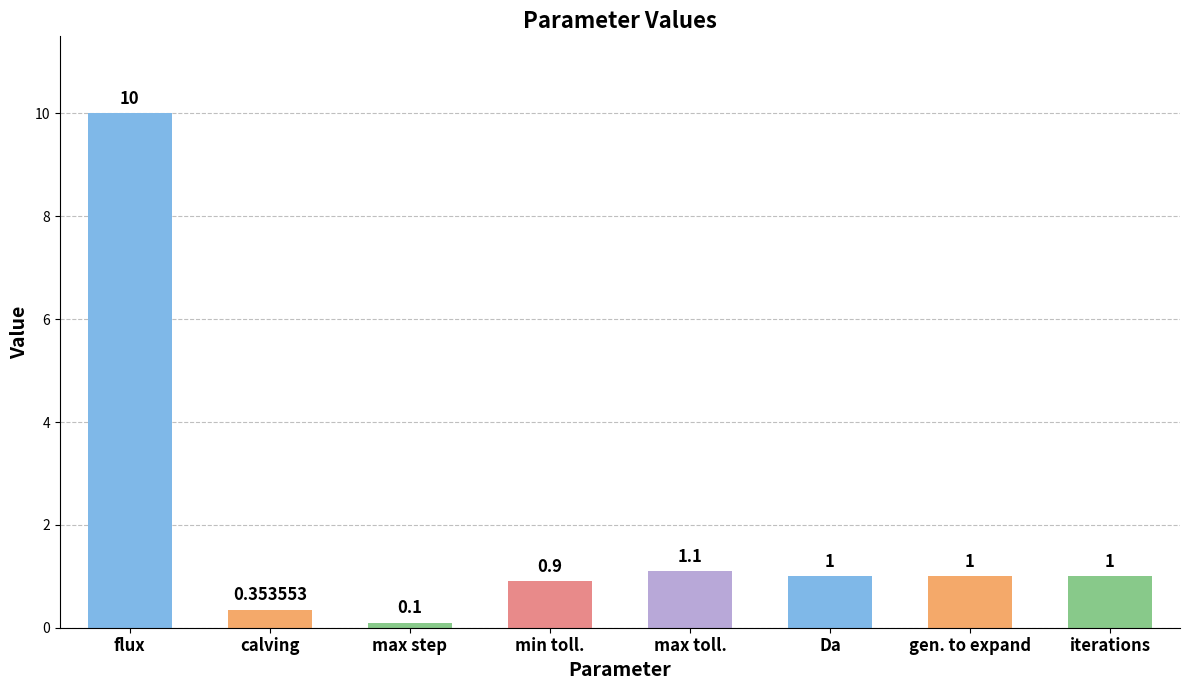

Does the chart contain stacked bars?

No